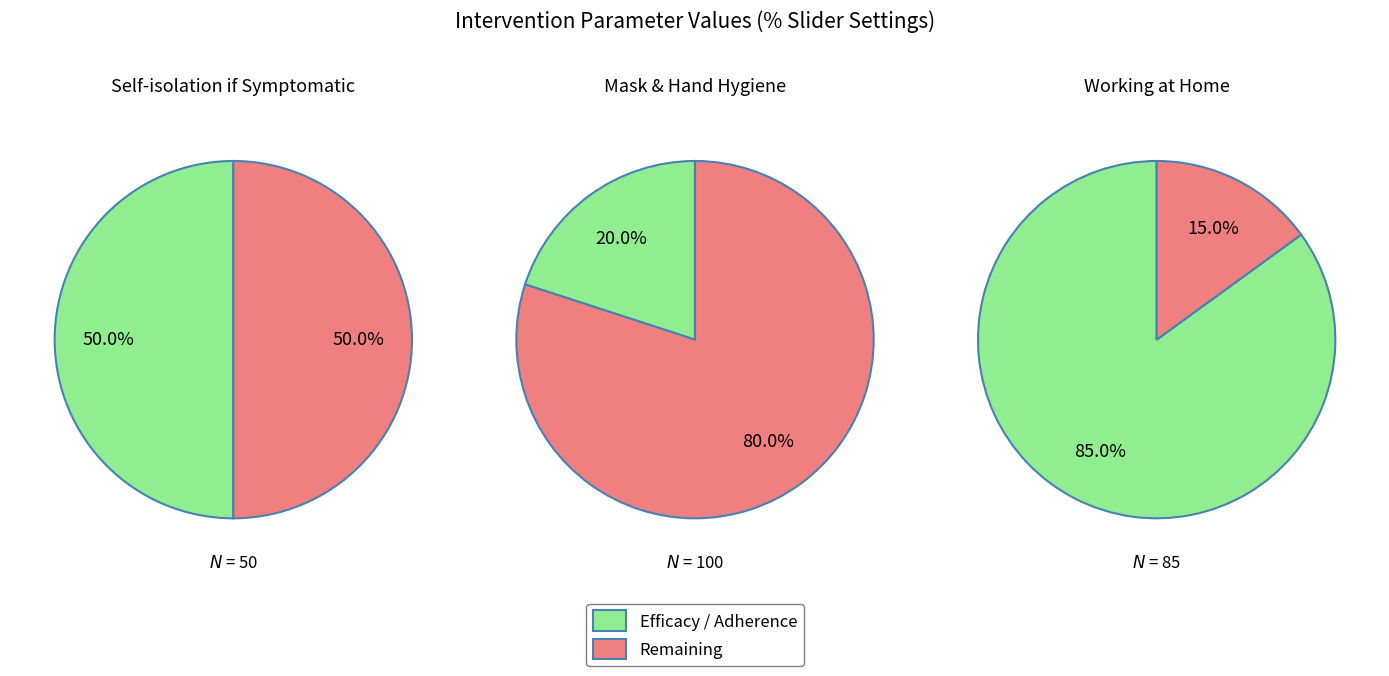

How many segments does this pie chart have?

2